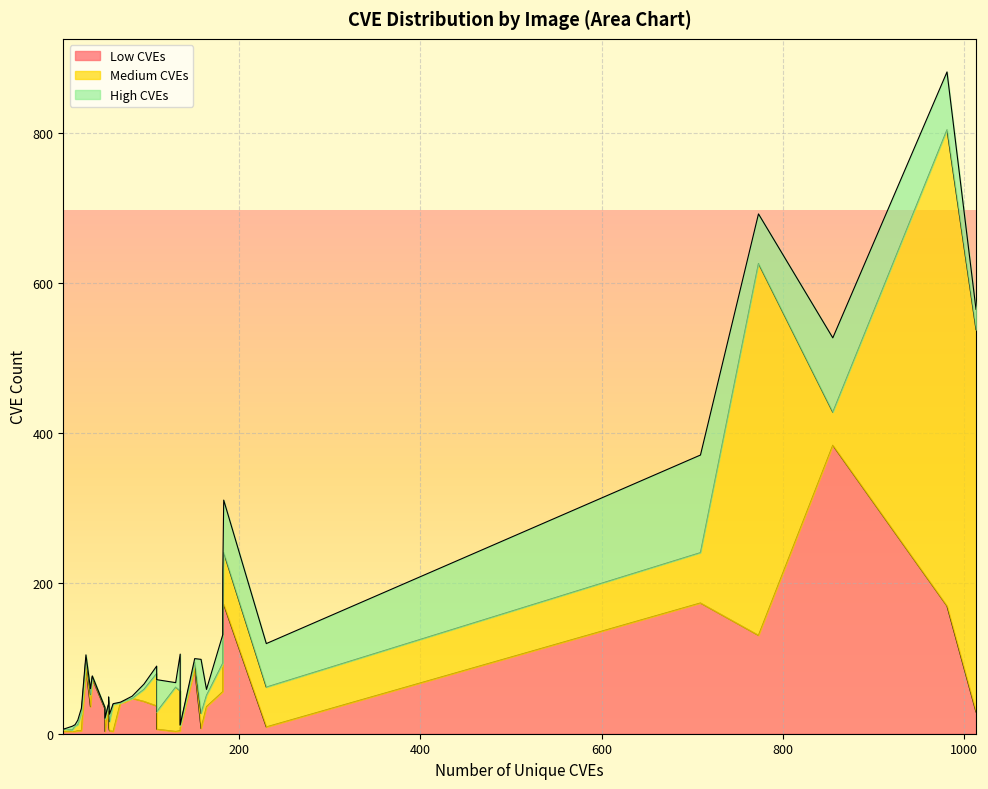

Between 135 and 709, which is larger?

709